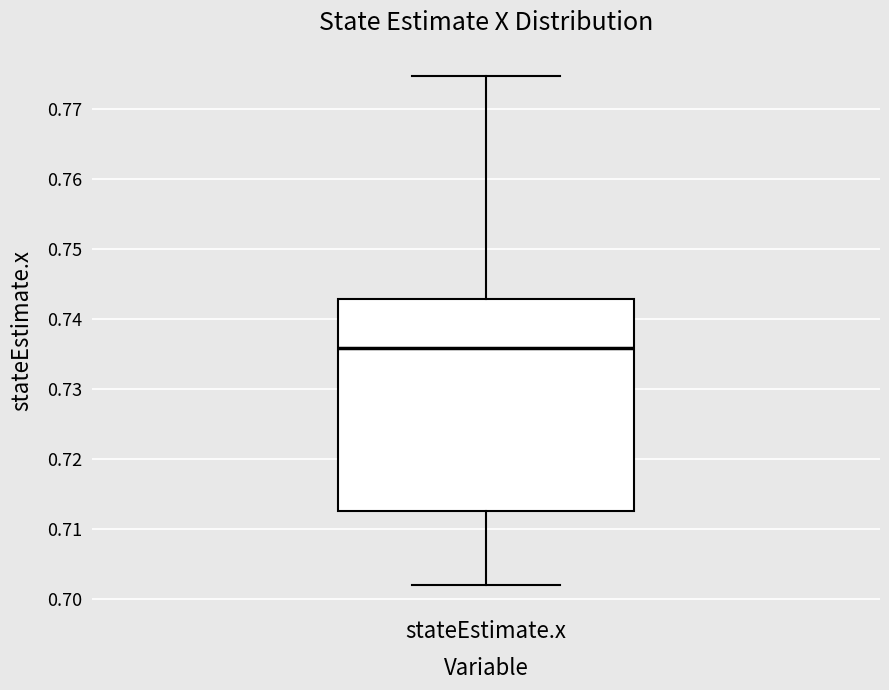

Read this box plot against the y-axis: the position of the median line, the range covered by the box, and the ends of both whiskers. The values are not printed on the chart, so give them approximately, as read against the axis.

median 0.736, box 0.713 to 0.743, whiskers 0.702 to 0.775